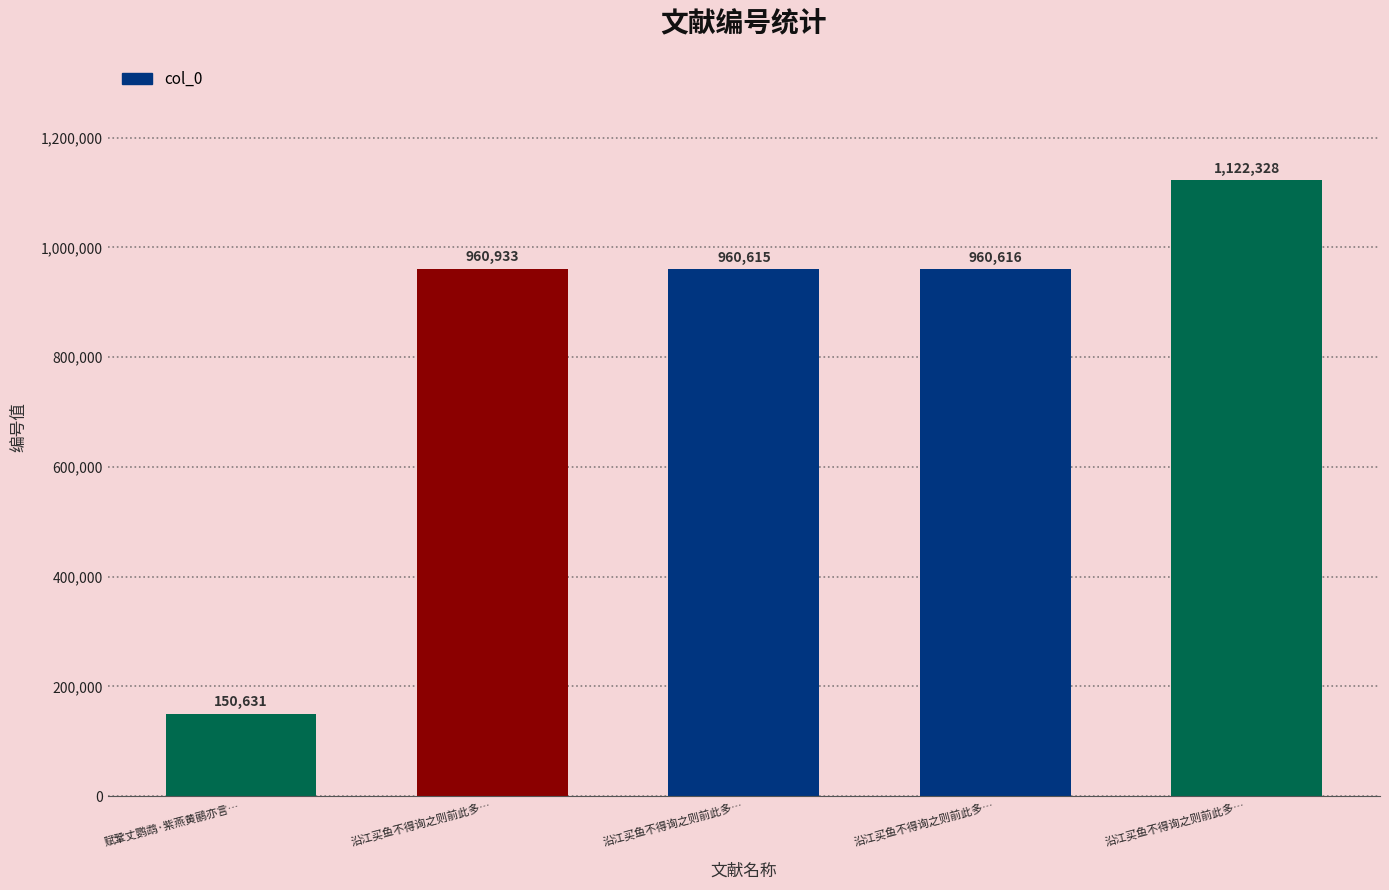

What is the minimum value shown in the chart?

150631